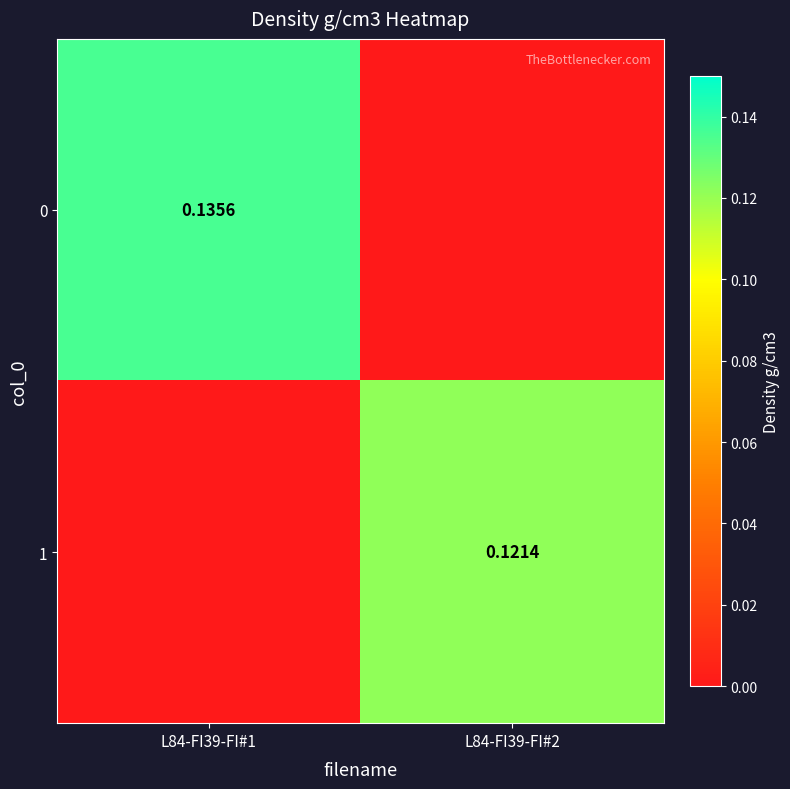

List the series in order of their peak value, lowest first.

1, 0